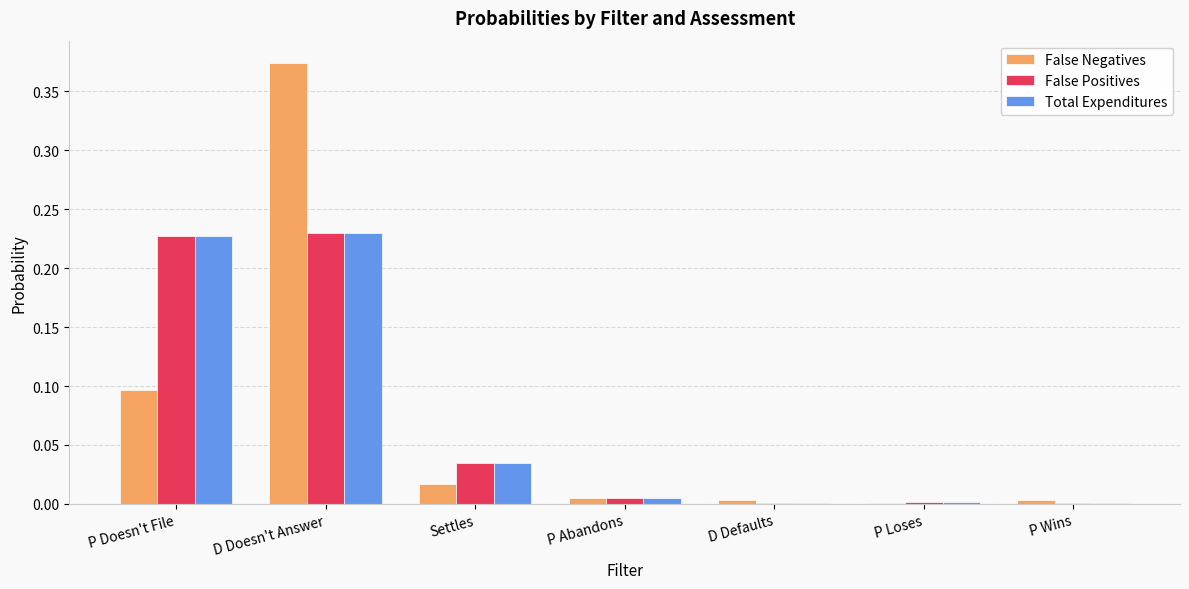

What is the total value across all series at P Doesn't File?

0.6